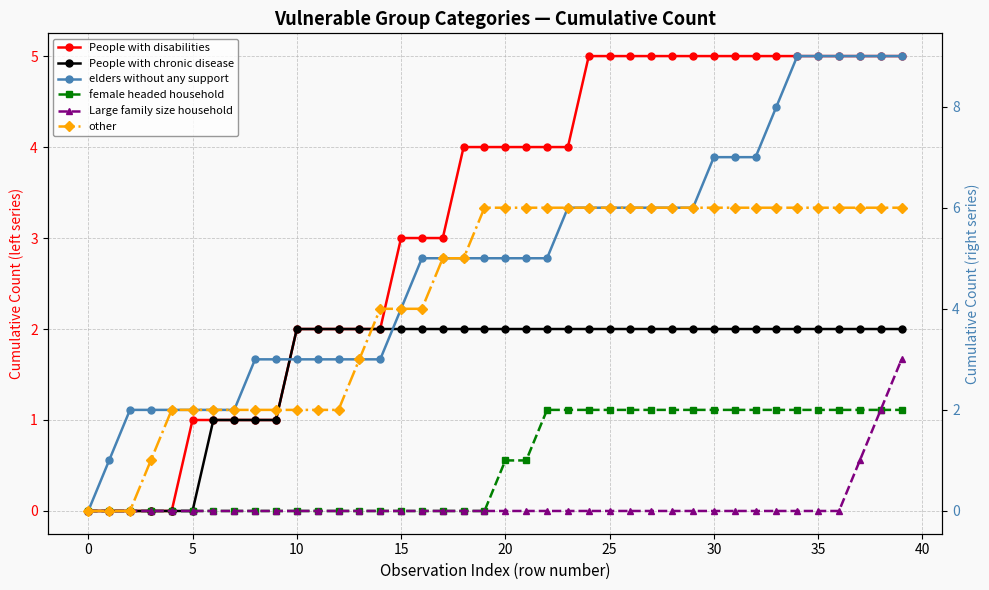

How many data points in elders without any support are above 5?

17